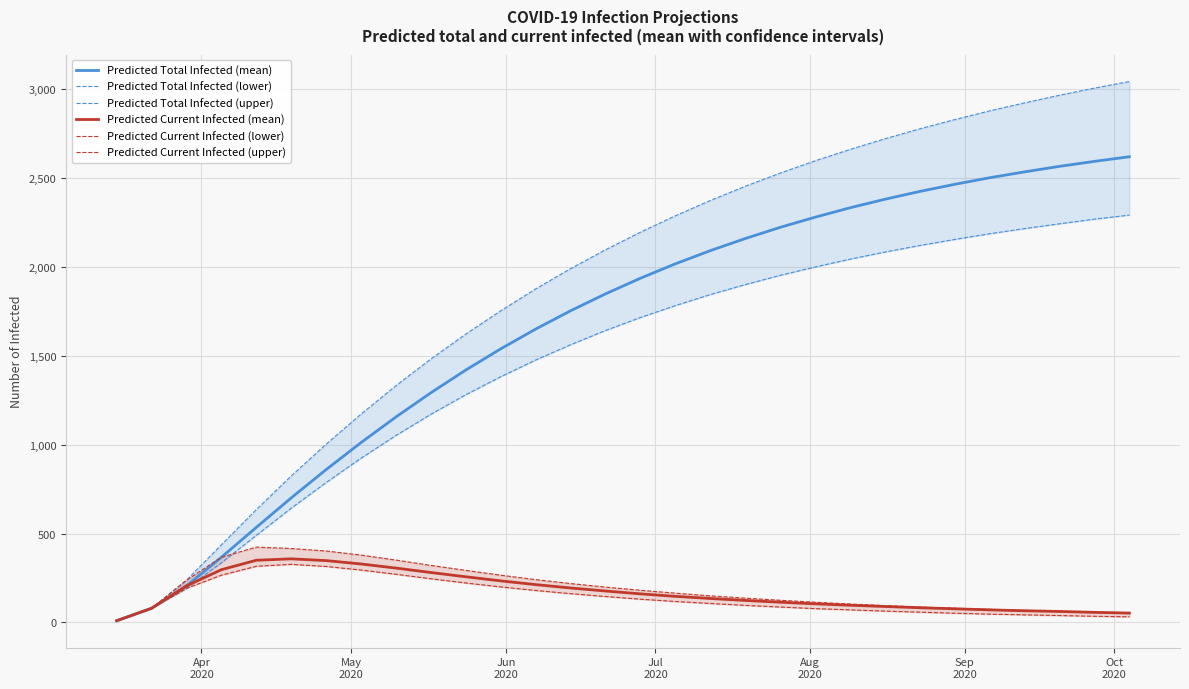

What is the lowest value of the Predicted Total Infected (upper) series?

10